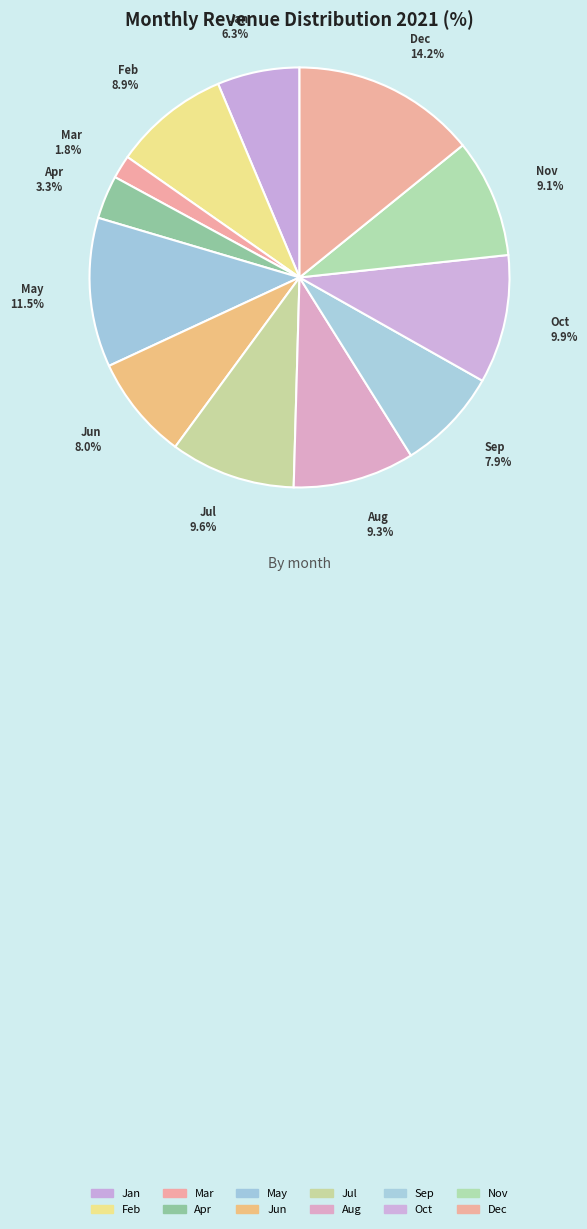

Is the sum of Nov and Oct greater than half?

No